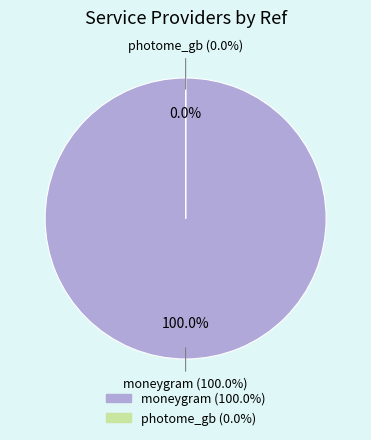

How many slices are in this pie chart?

2